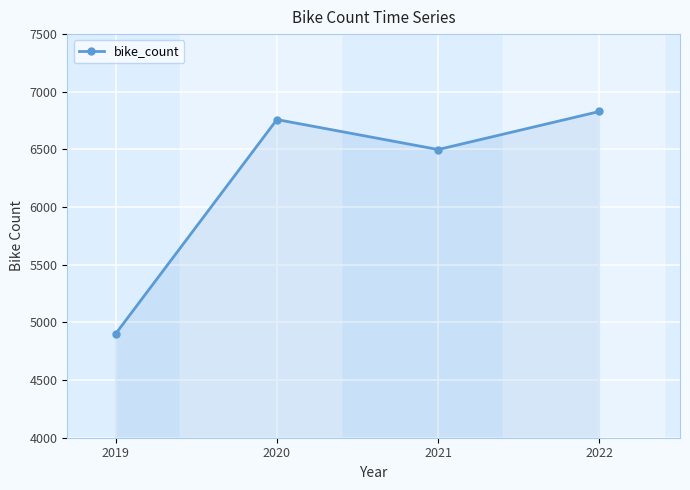

What is the value of the 4th point from the left?

6829